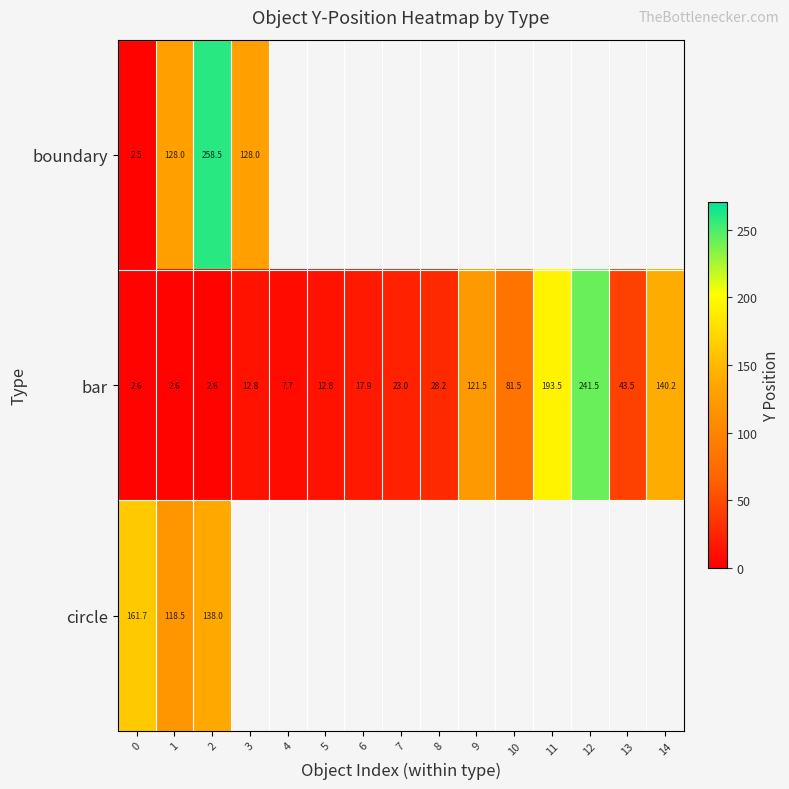

What is the sum of all bar values?

931.9